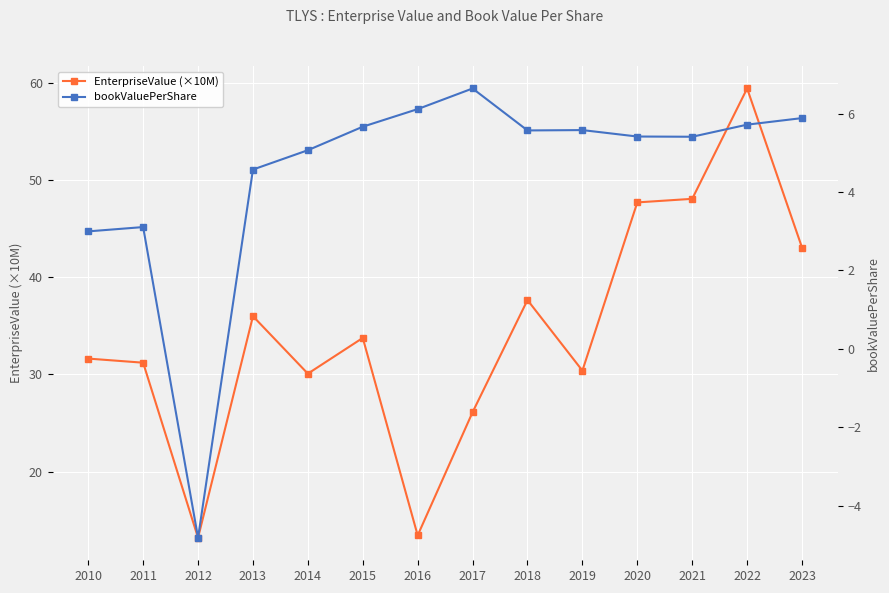

Is the value of bookValuePerShare at 2022 greater than the value of EnterpriseValue (×10M) at 2020?

No